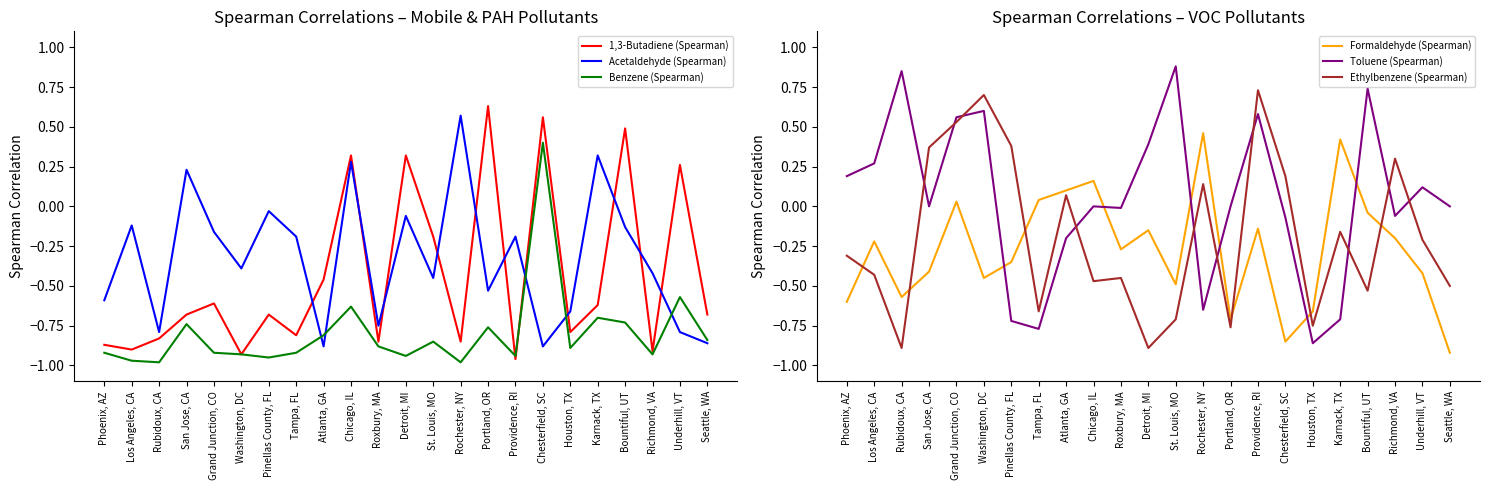

Rank the series at Roxbury, MA from lowest to highest value.

Benzene (Spearman), 1,3-Butadiene (Spearman), Acetaldehyde (Spearman), Ethylbenzene (Spearman), Formaldehyde (Spearman), Toluene (Spearman)